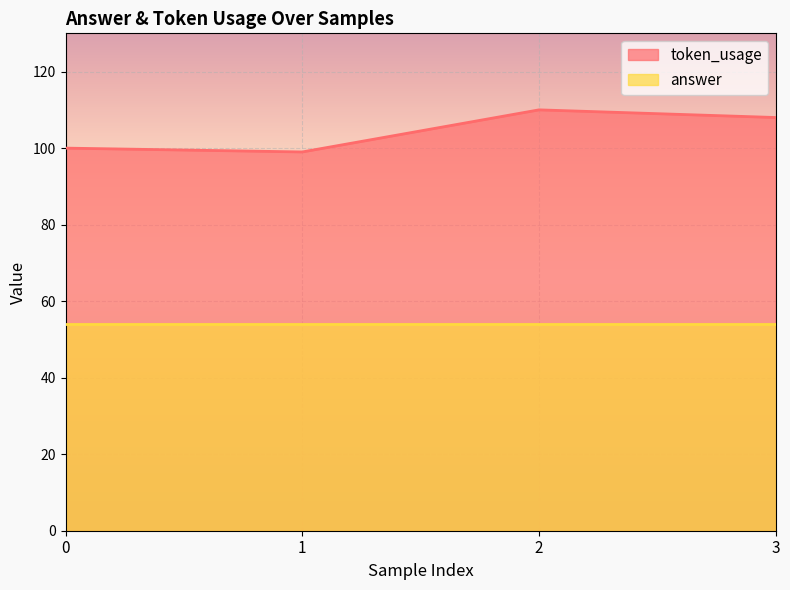

Which category has the lowest value across all series?

1